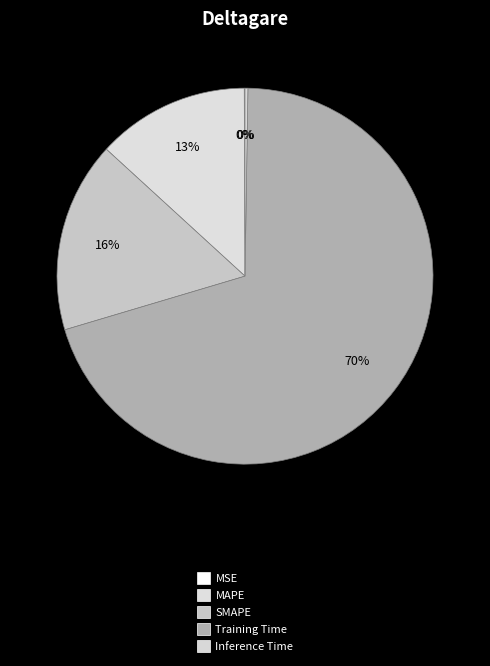

What is the ratio of the value at SMAPE to the value at Training Time?

0.2